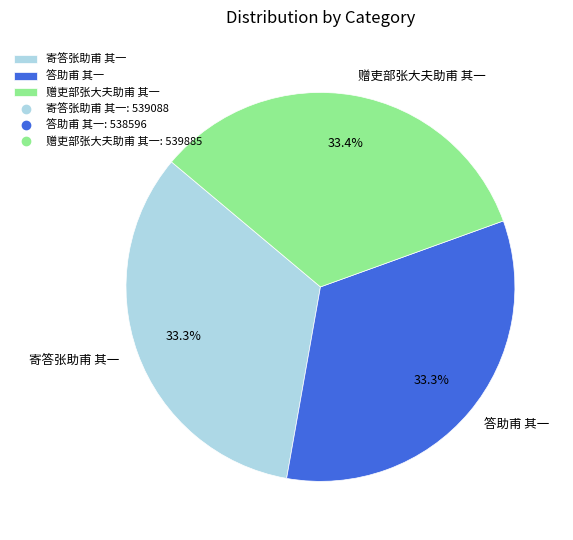

Does 赠吏部张大夫助甫 其一 account for over 50% of the chart?

No